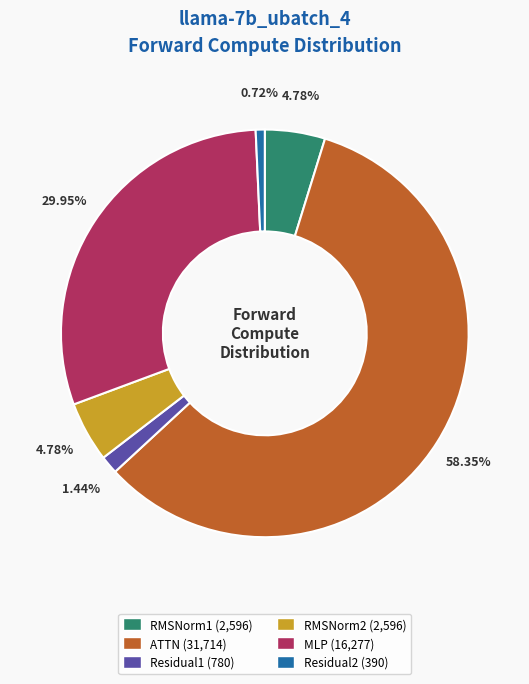

To the nearest percent, what is the combined percentage of RMSNorm2 and MLP?

35%